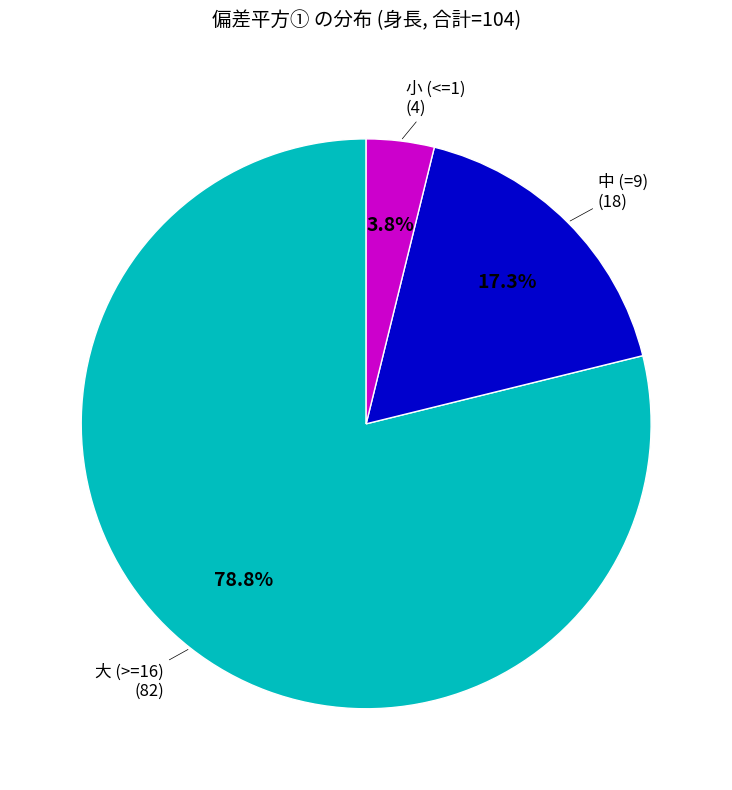

Does any single category account for the majority?

Yes